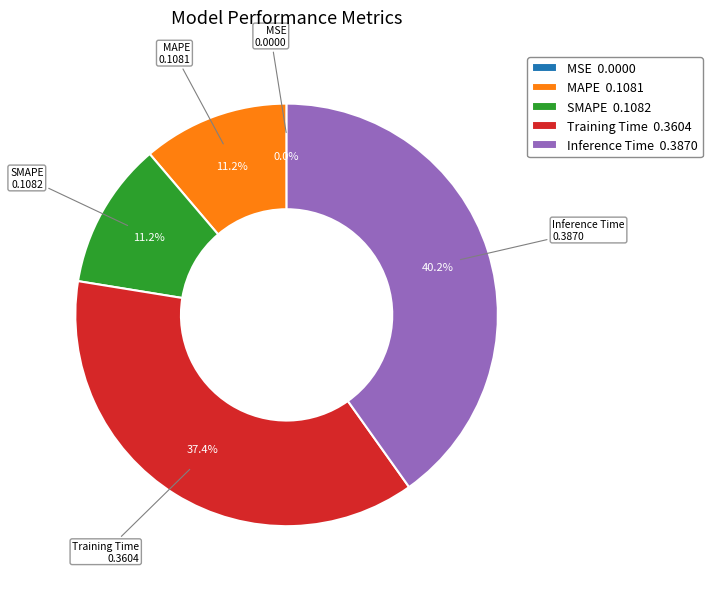

Is the sum of SMAPE 0.1082 and MAPE 0.1081 greater than half?

No